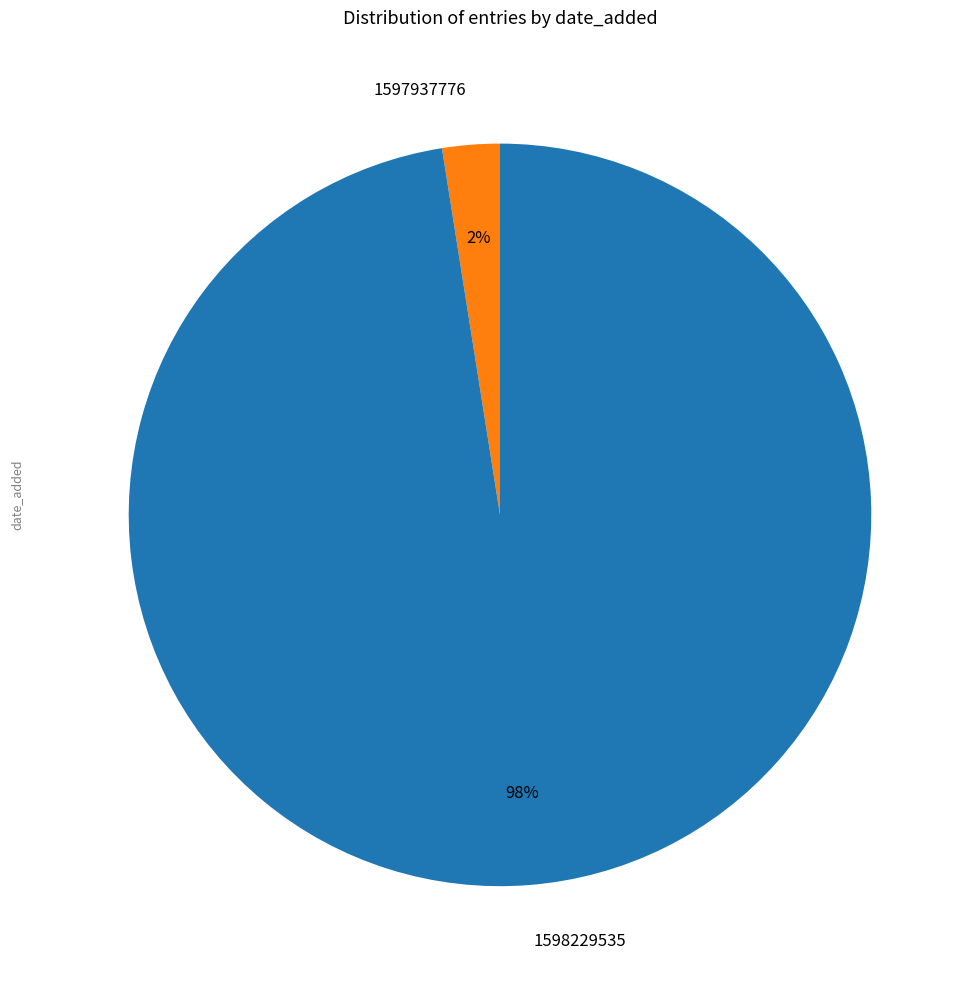

Does 1597937776 represent more than half of the total?

No